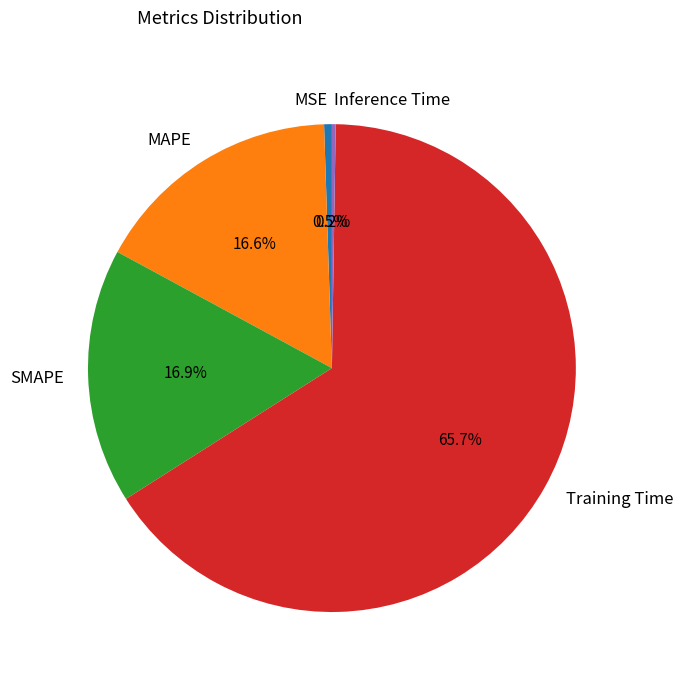

Which category accounts for the majority?

Training Time